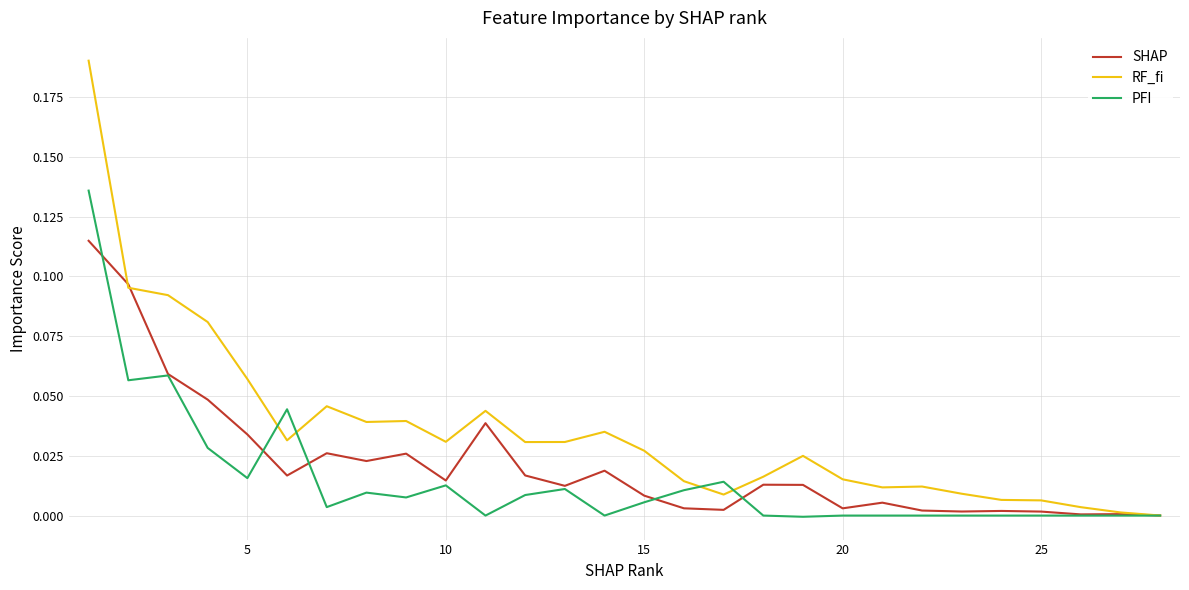

Which series has the largest total across all categories?

RF_fi